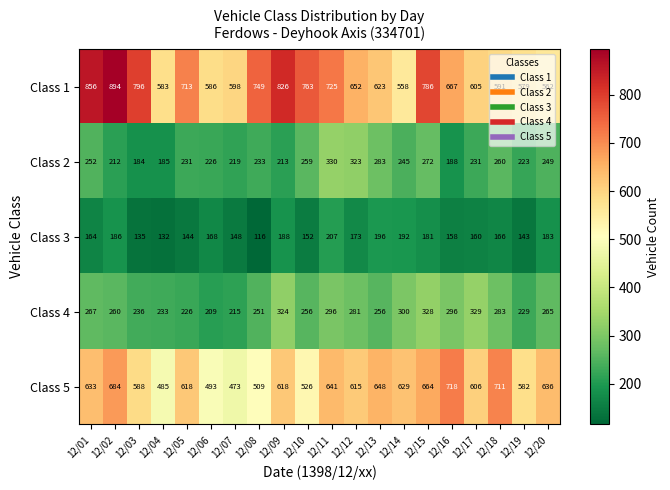

Which series has the largest range (max minus min)?

Class 1